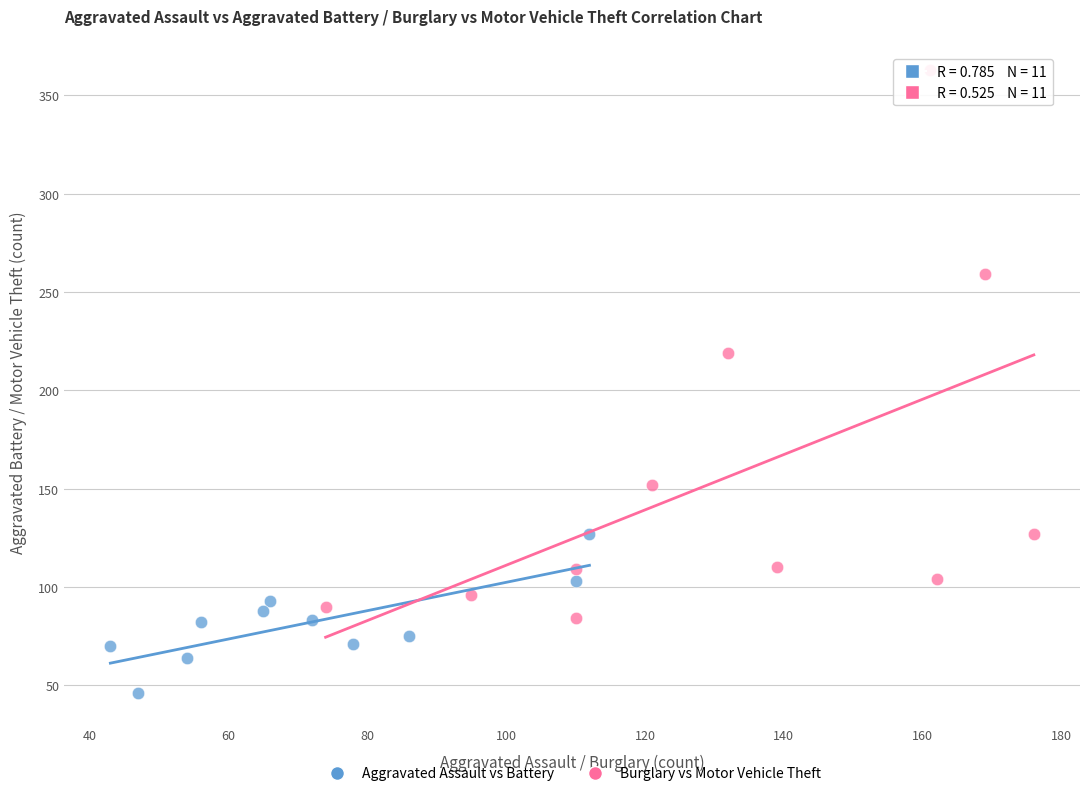

What are all the series names shown in the legend?

Aggravated Assault vs Battery, Burglary vs Motor Vehicle Theft